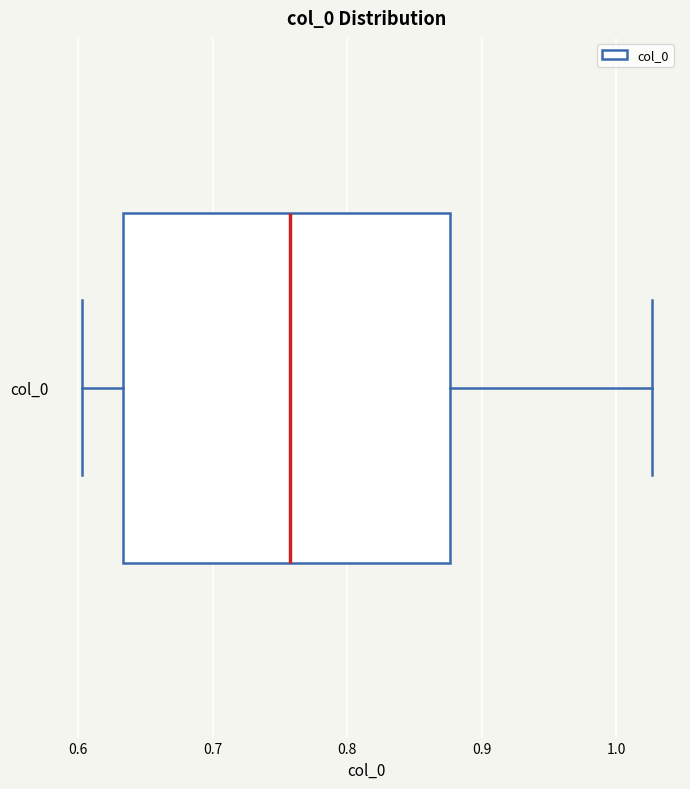

Transcribe this box plot: give where the median line is, the range the box spans, and where the two whiskers end, as read against the x-axis. The values are not printed on the chart, so give them approximately, as read against the axis.

median 0.76, box 0.63 to 0.88, whiskers 0.60 to 1.03